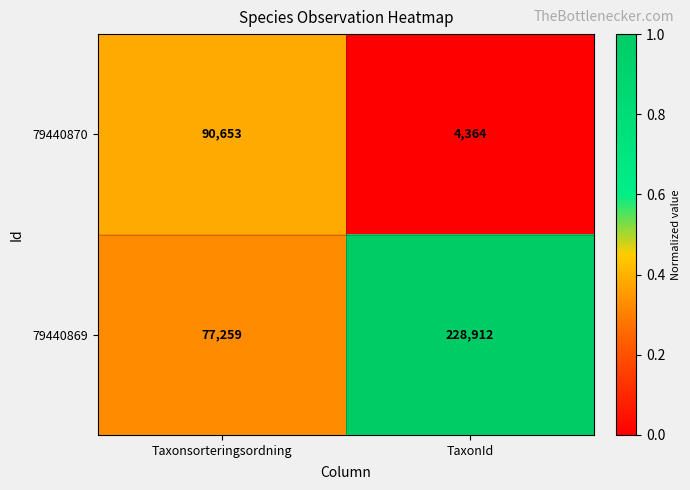

Rank the series by their maximum value, from lowest to highest.

79440870, 79440869